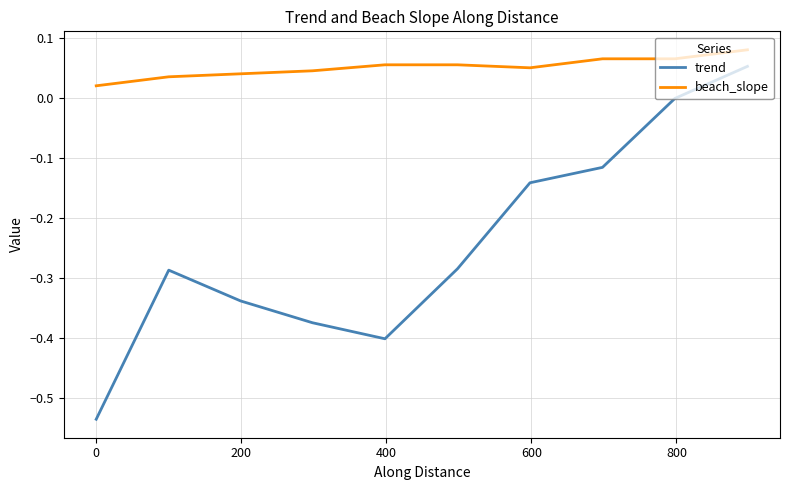

True or false: trend and beach_slope cross at least once.

False